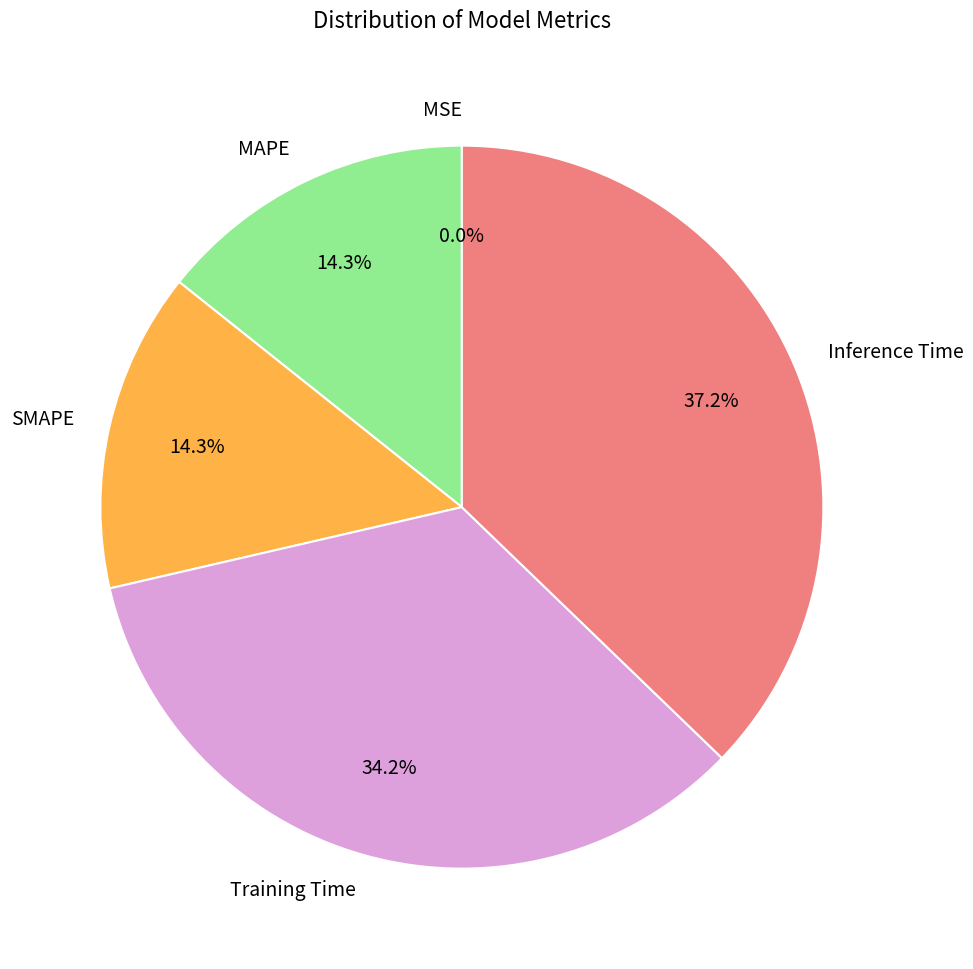

Does any single category account for the majority?

No